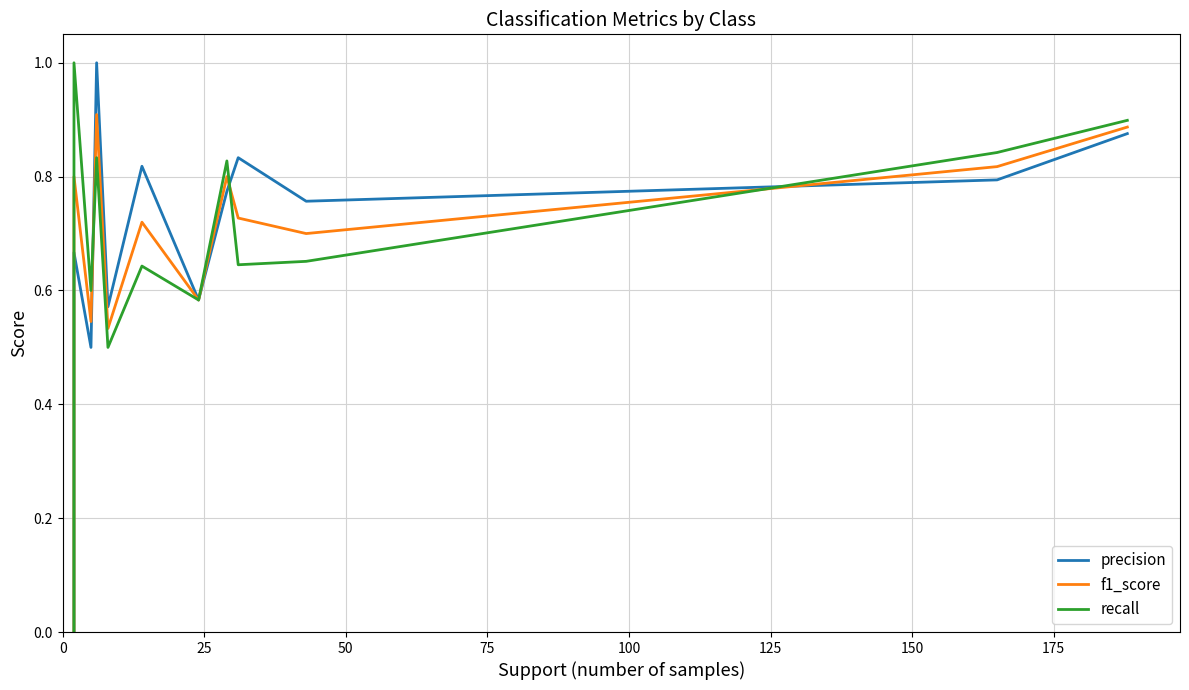

Which series has the largest total across all categories?

precision